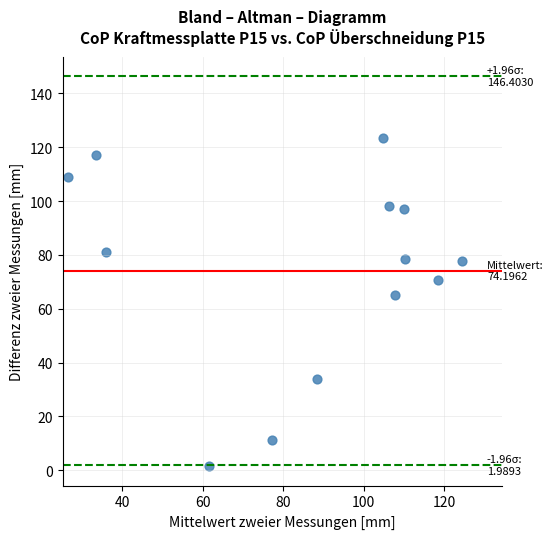

How many points are shown in the scatter plot?

13